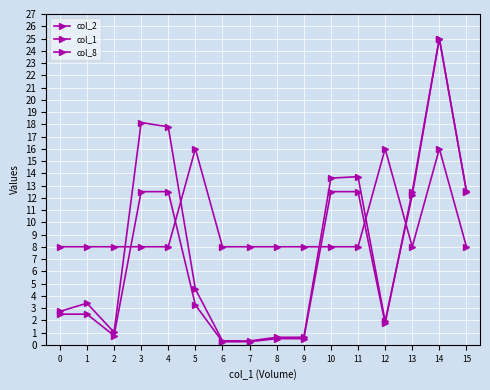

Between which two adjacent categories do col_8 and col_1 first intersect?

2 and 3